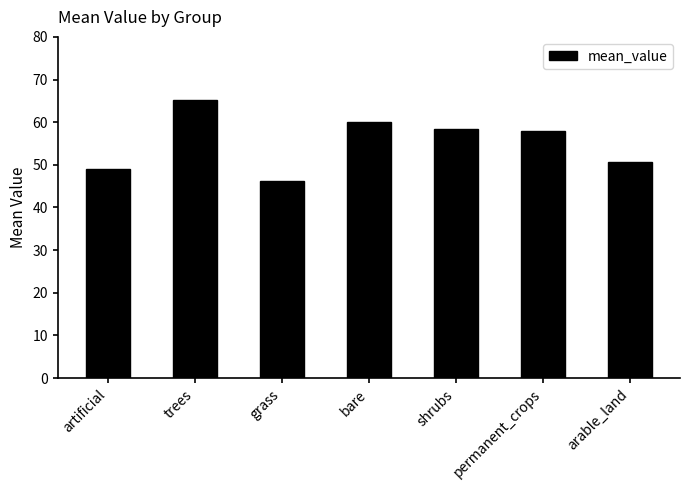

The value at grass is 46.1. True or false?

True